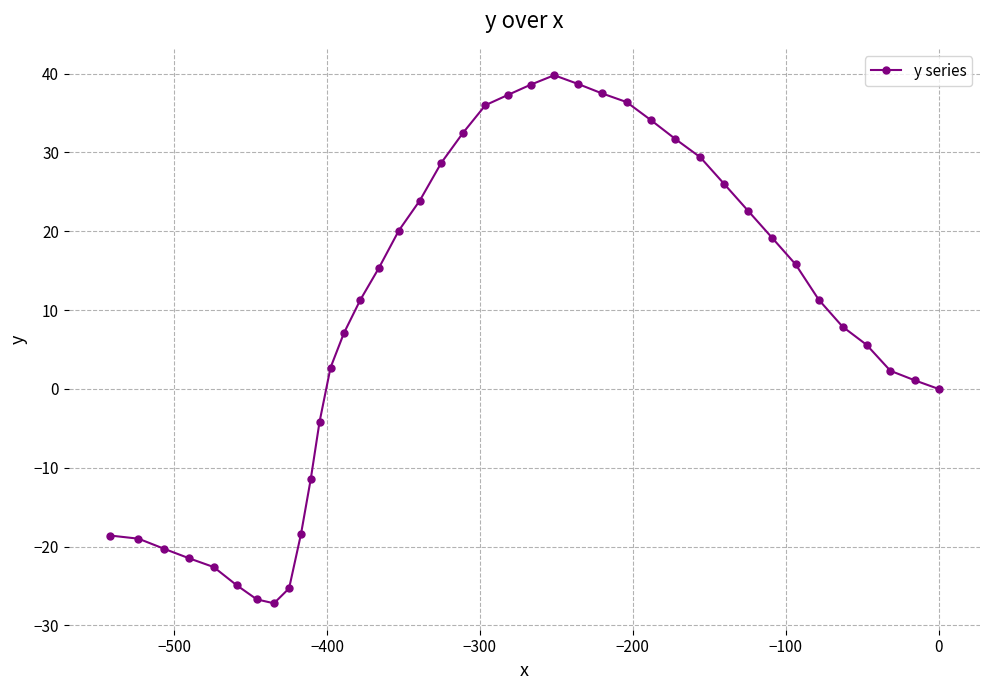

What is the difference between the maximum and minimum values?

67.0